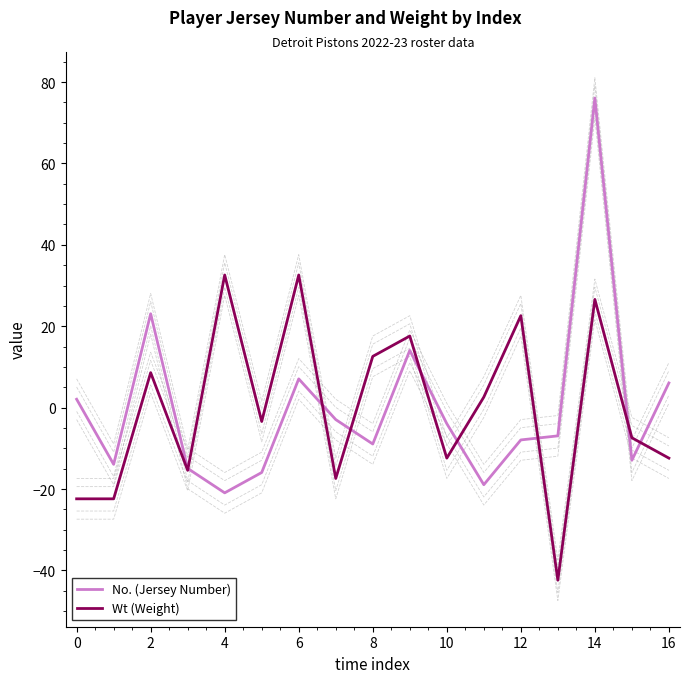

Does the chart have visible grid lines?

No